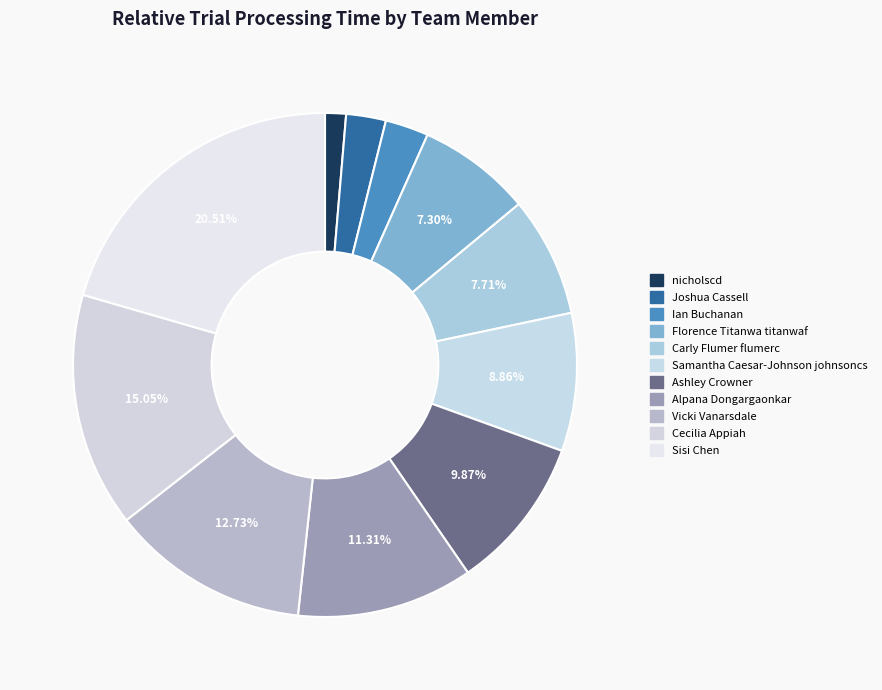

How many segments does this pie chart have?

11